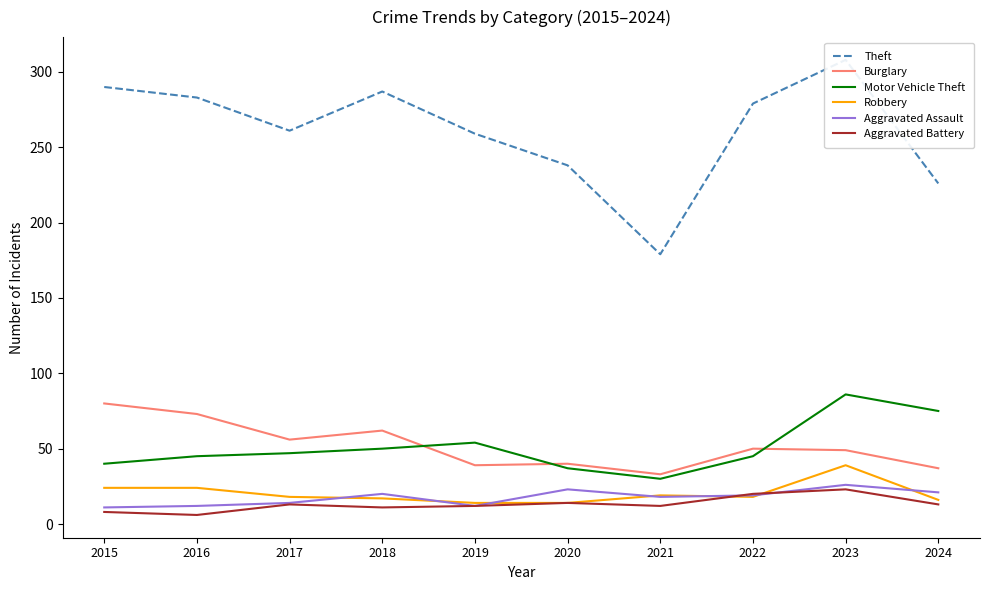

What is the difference between the second highest and minimum values in the Burglary series?

40